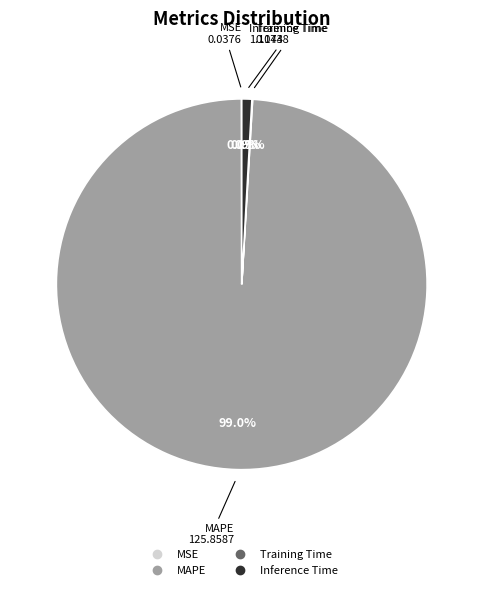

The Inference Time slice represents 1% of the pie. True or false?

True